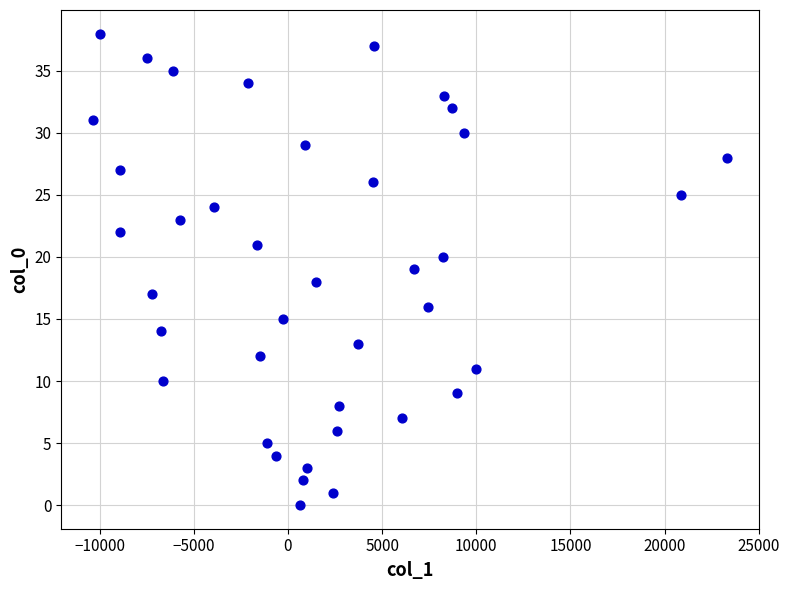

What is the range of Y values (max minus min)?

38